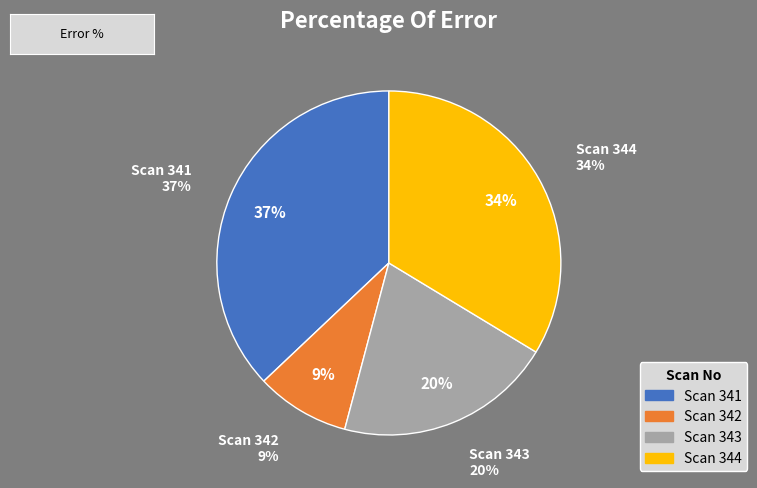

How many segments does this pie chart have?

4